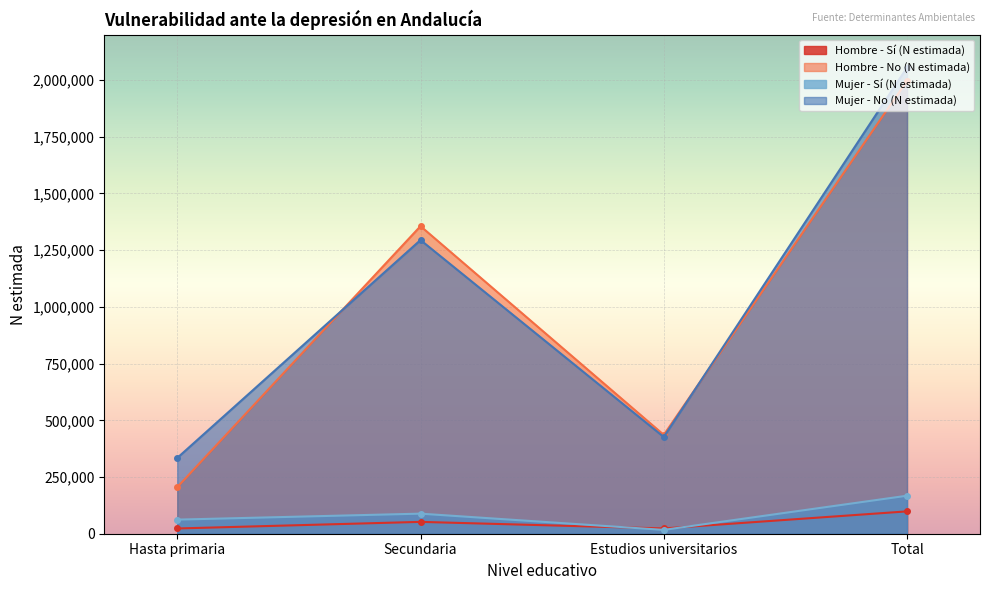

What is the sum of all Hombre - Sí (N estimada) values?

197090